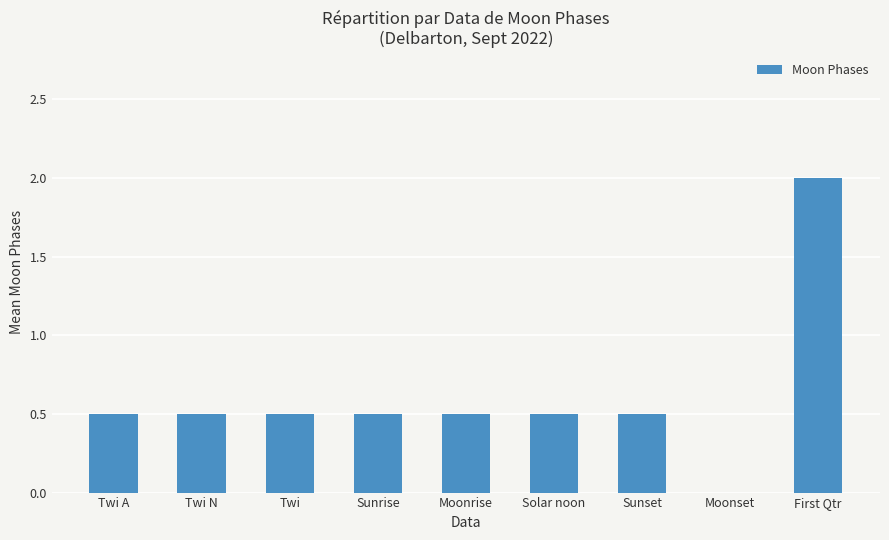

What is the sum of all values?

5.5